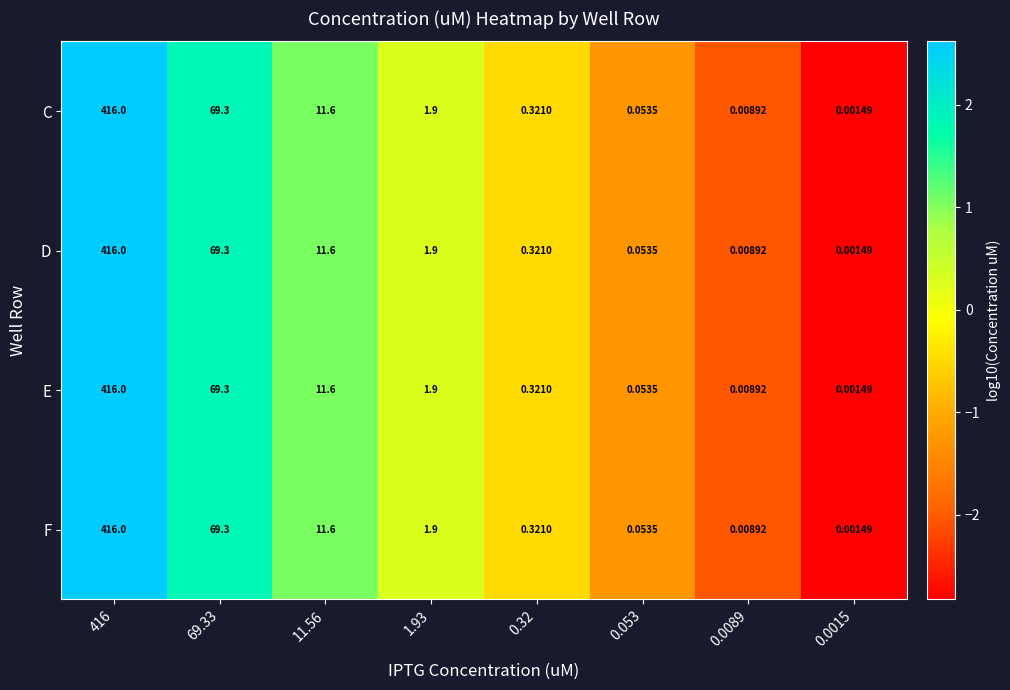

At how many categories does at least one series exceed 0?

8